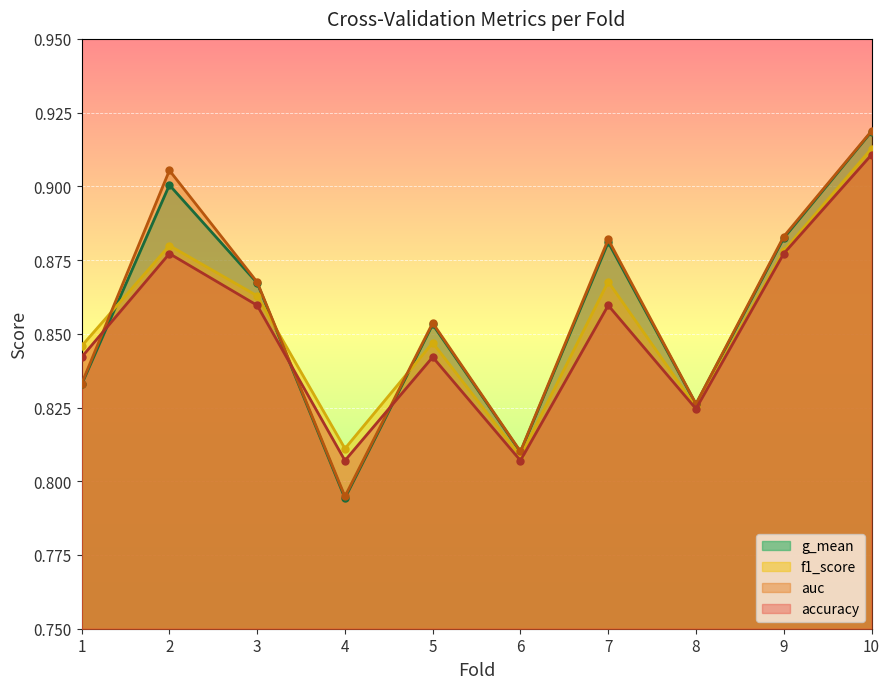

True or false: auc and g_mean cross at least once.

False